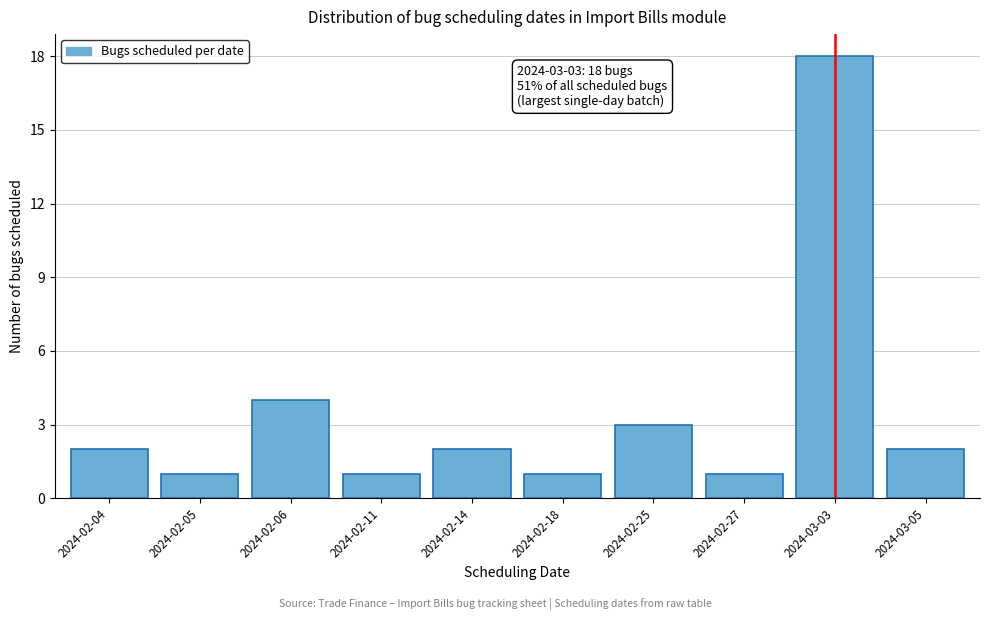

Reading left to right, extract all data points from this chart.

2	1	4	1	2	1	3	1	18	2